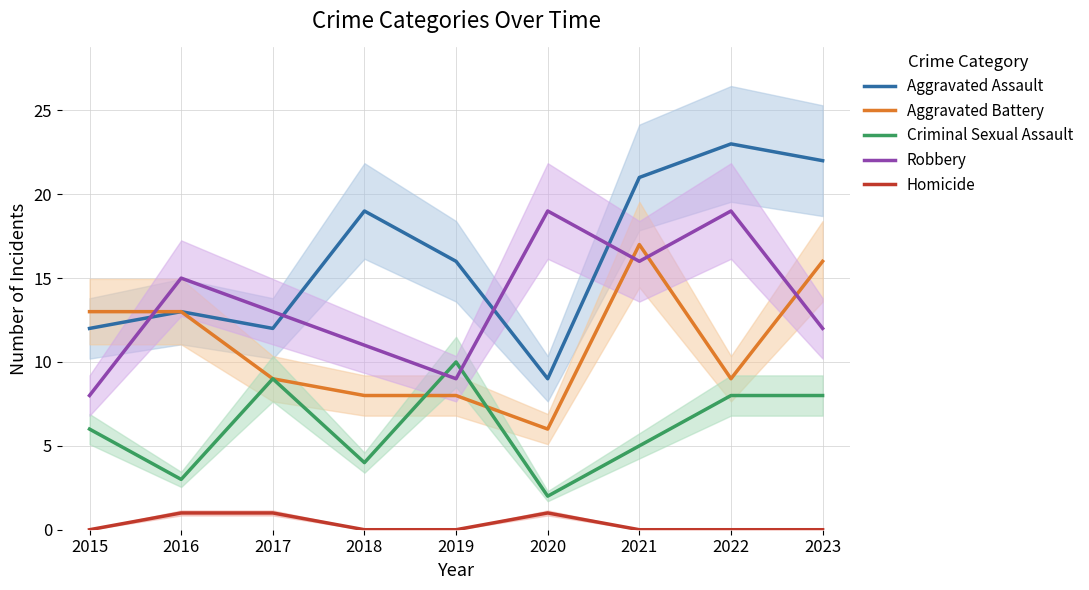

Reading left to right, list all the values displayed in this chart.

Aggravated Assault: 12	13	12	19	16	9	21	23	22
Aggravated Battery: 13	13	9	8	8	6	17	9	16
Criminal Sexual Assault: 6	3	9	4	10	2	5	8	8
Robbery: 8	15	13	11	9	19	16	19	12
Homicide: 0	1	1	0	0	1	0	0	0